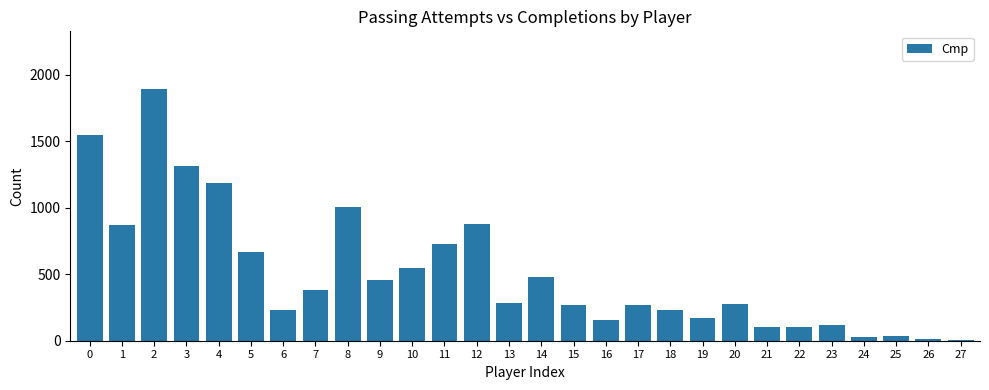

What is the greatest value displayed?

1895